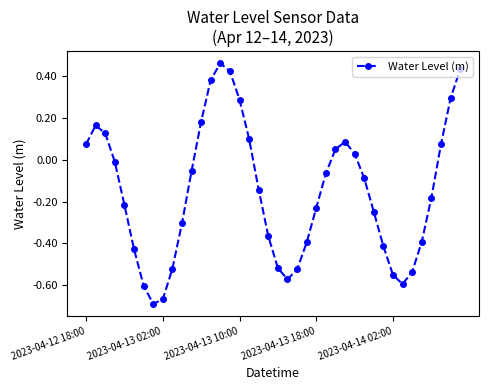

How many positive values are there?

15